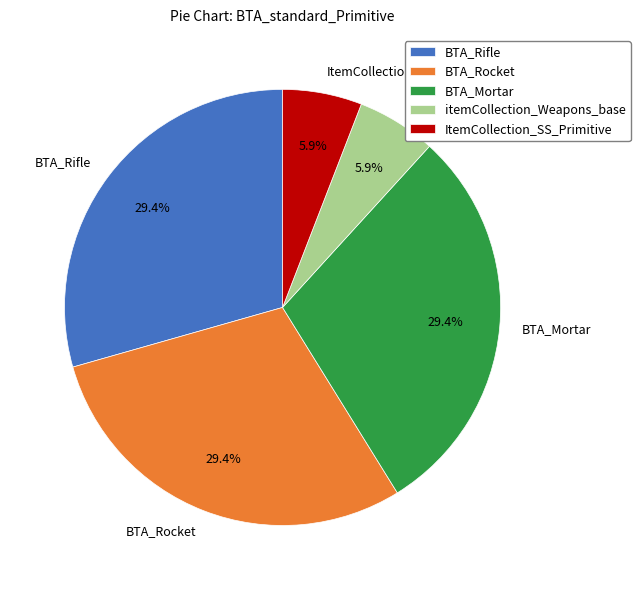

True or false: BTA_Rocket accounts for 29% of the total.

True